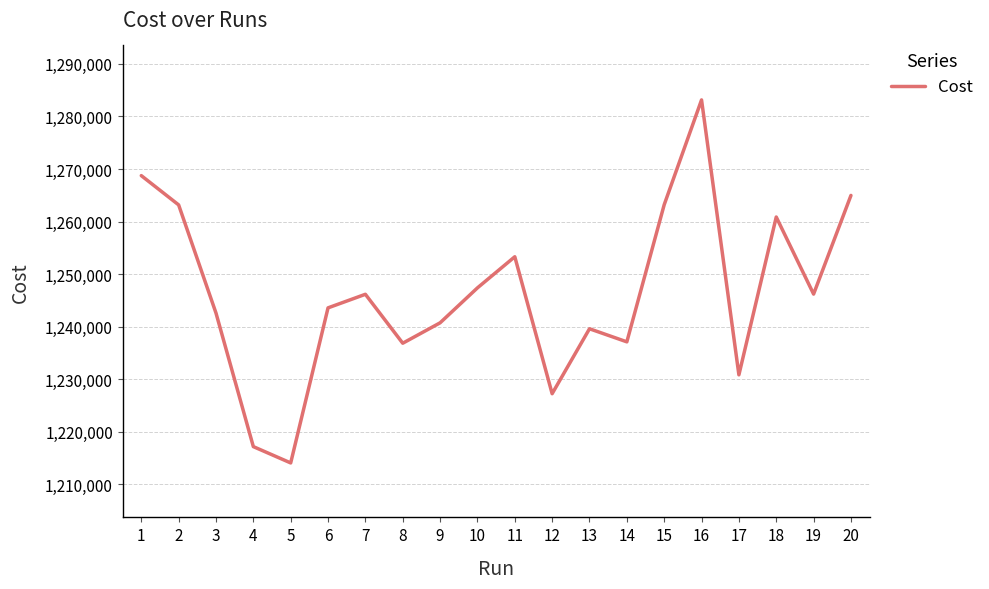

Between 18 and 13, which is larger?

18